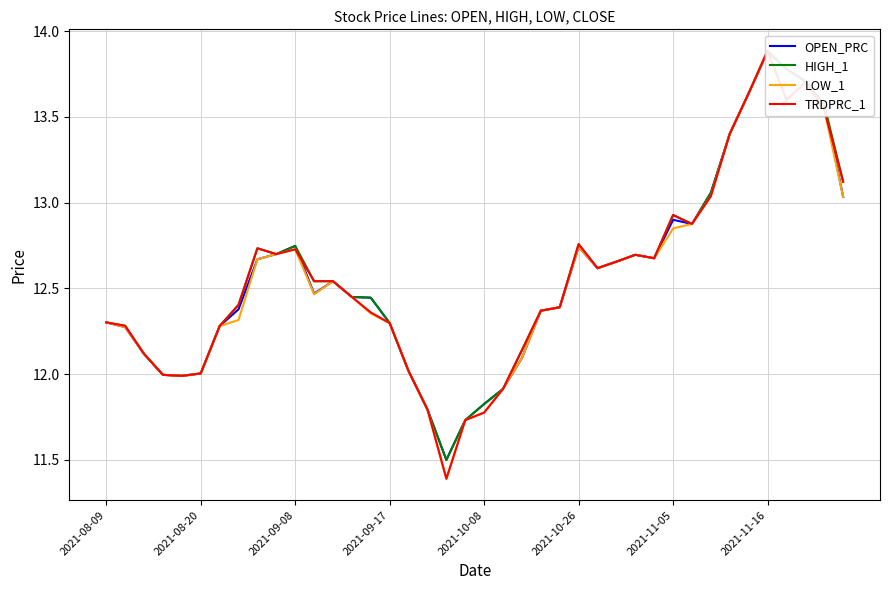

Between which two adjacent categories do OPEN_PRC and TRDPRC_1 first intersect?

10 and 11